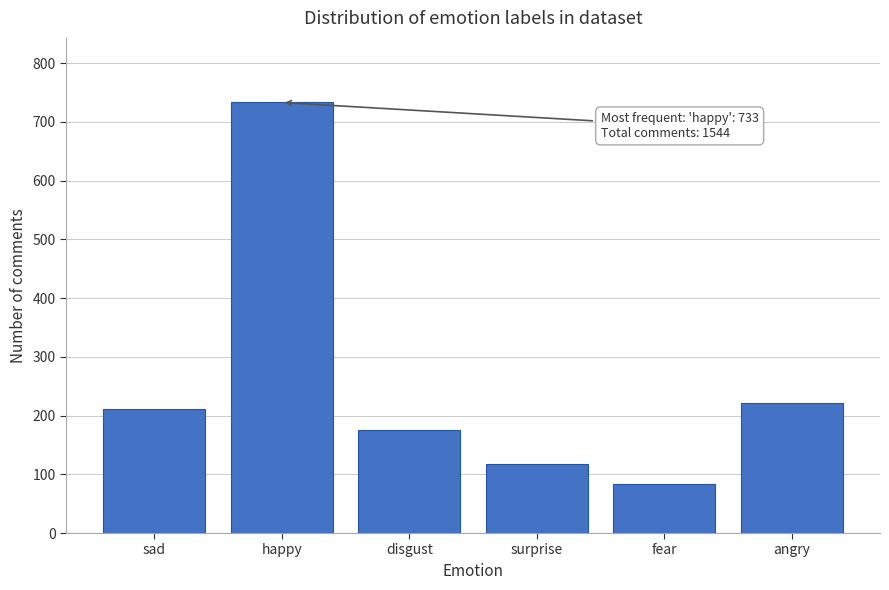

Reading left to right, transcribe all the data shown in this chart.

sad=211	happy=733	disgust=176	surprise=118	fear=84	angry=222